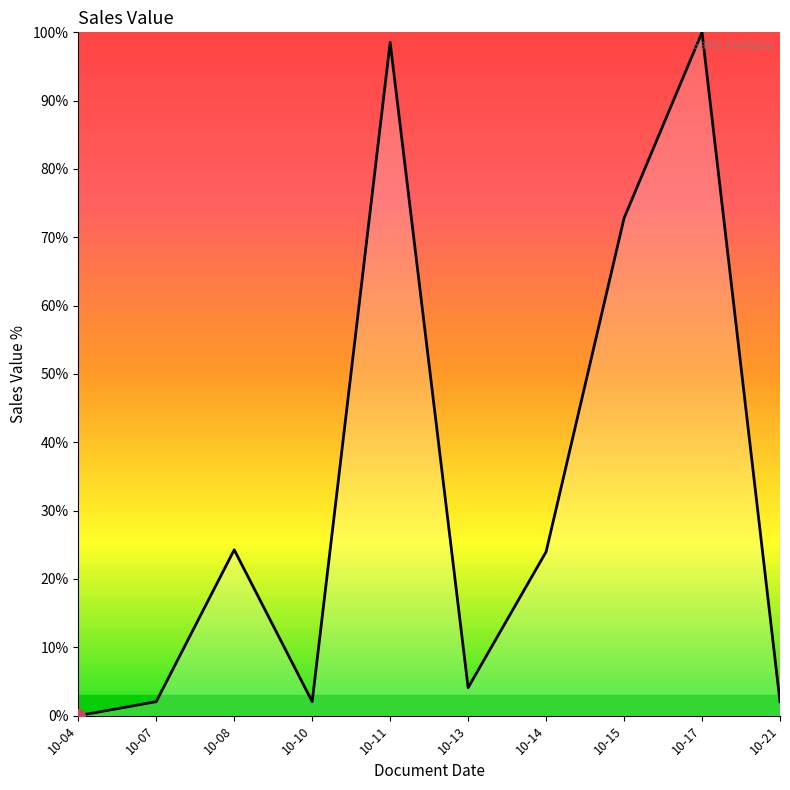

The chart shows a value of 24.3 at 10-08. True or false?

True